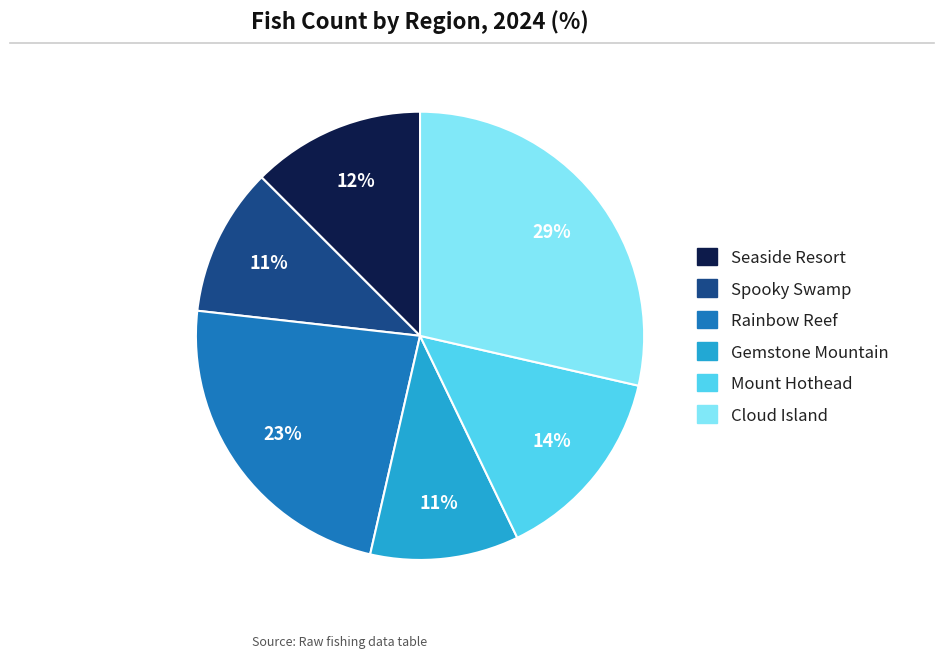

The Cloud Island slice represents 29% of the pie. True or false?

True